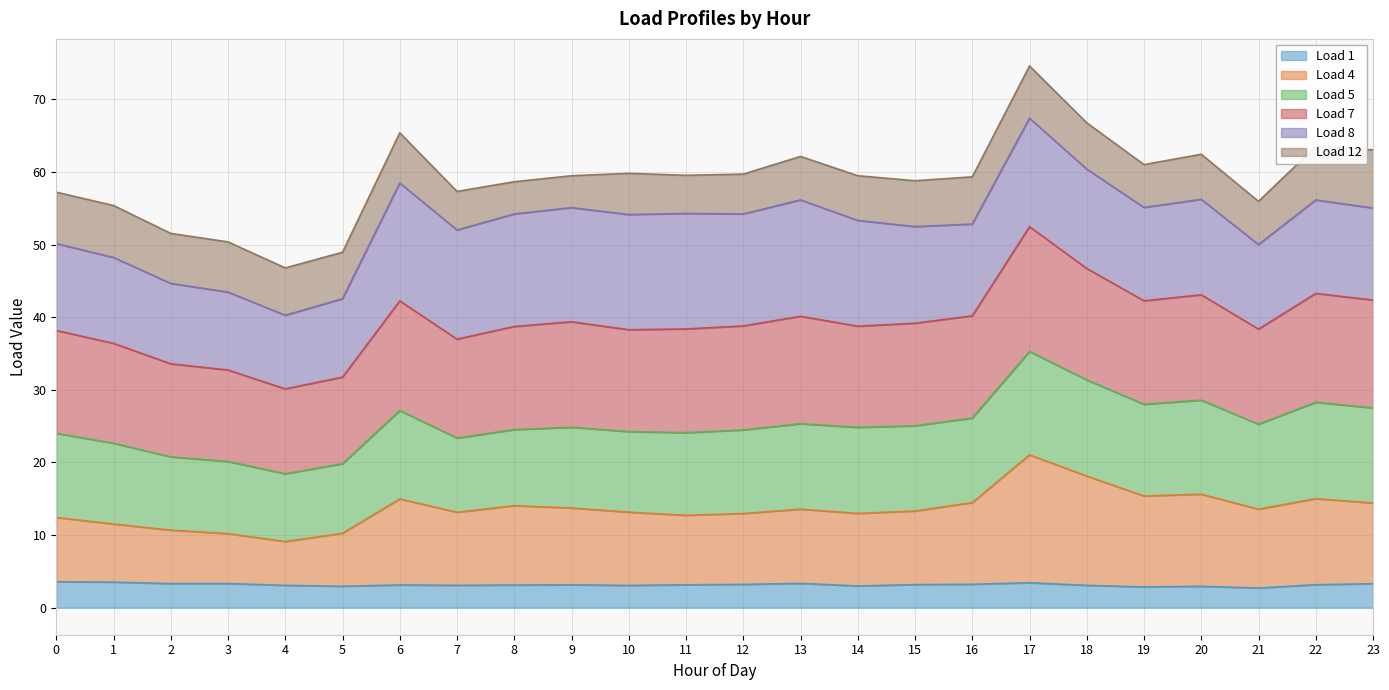

What is the lowest value of the Load 1 series?

2.7